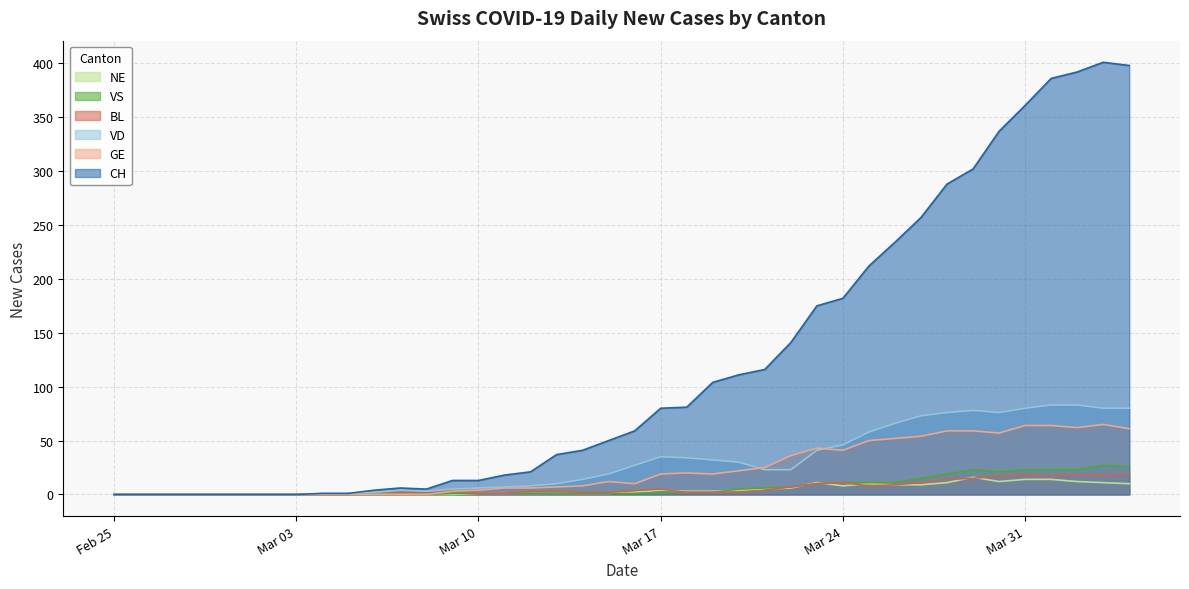

What is the difference between the highest and lowest values at 2020-03-22?

135